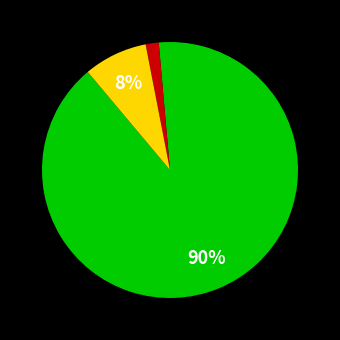

Does any single category account for the majority?

Yes